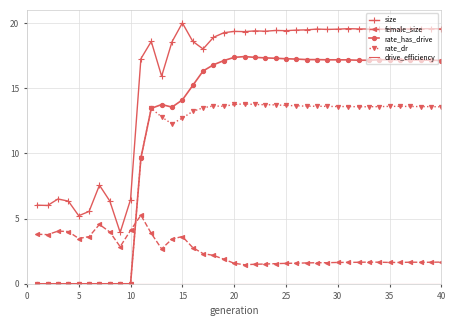

True or false: rate_dr and size intersect in this chart.

False